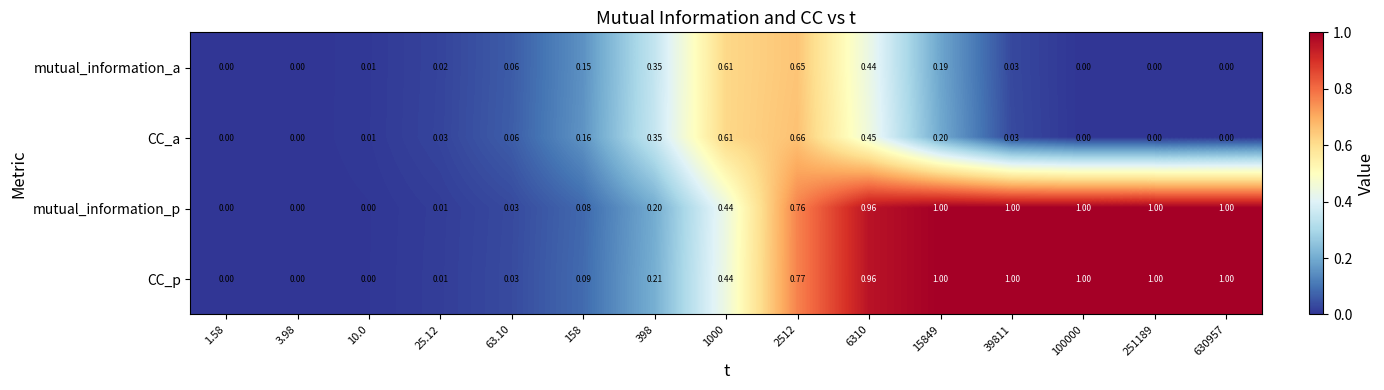

Which series changed the most between 1.58 and 158?

CC_a